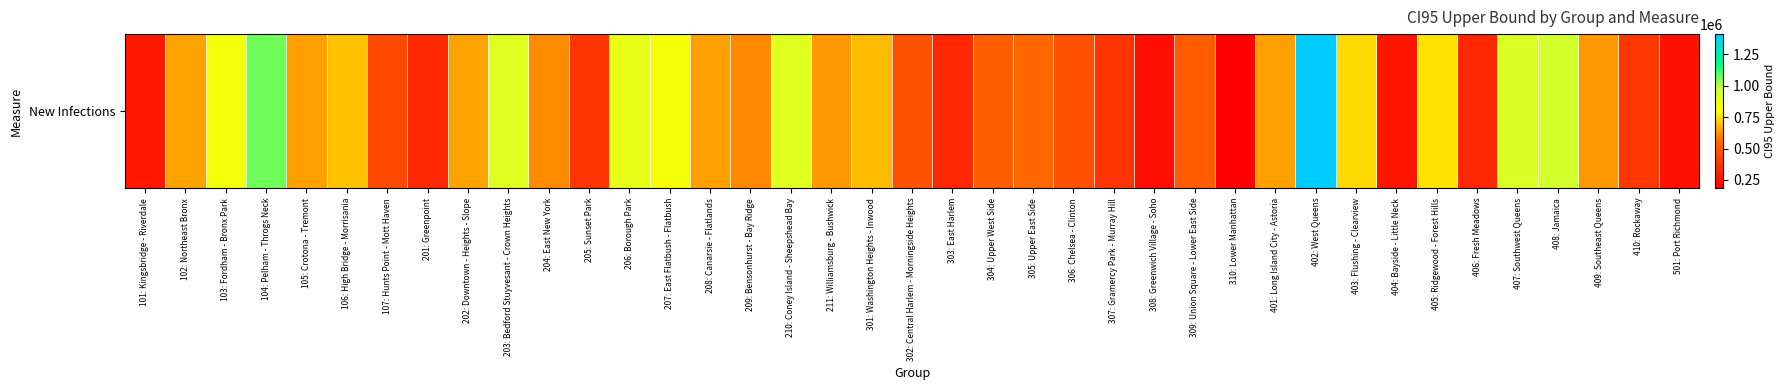

What is the change in value from 403: Flushing - Clearview to 410: Rockaway?

-354882